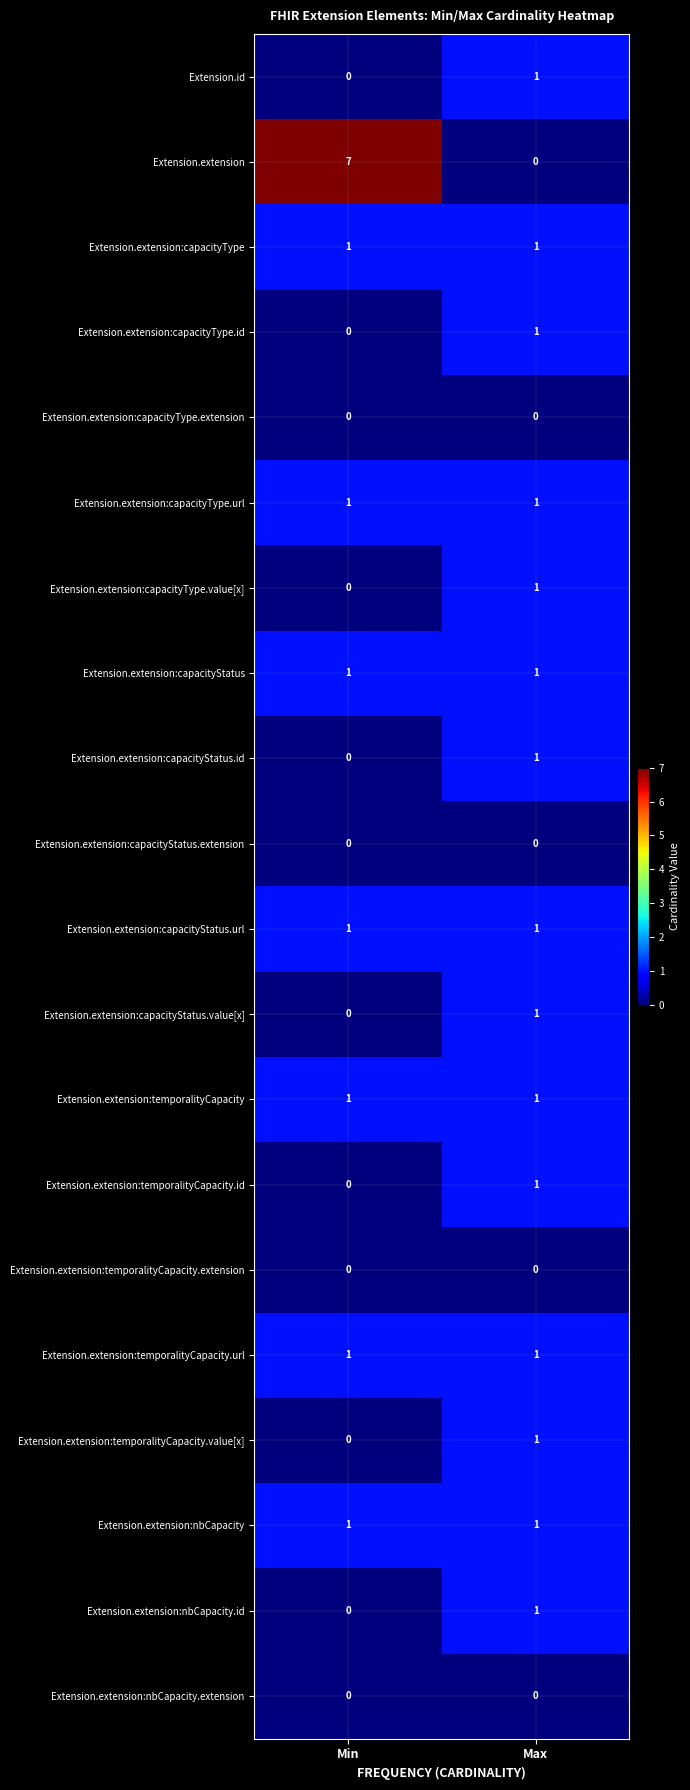

Rank the categories by Extension.extension:capacityType.id value from highest to lowest.

Max, Min